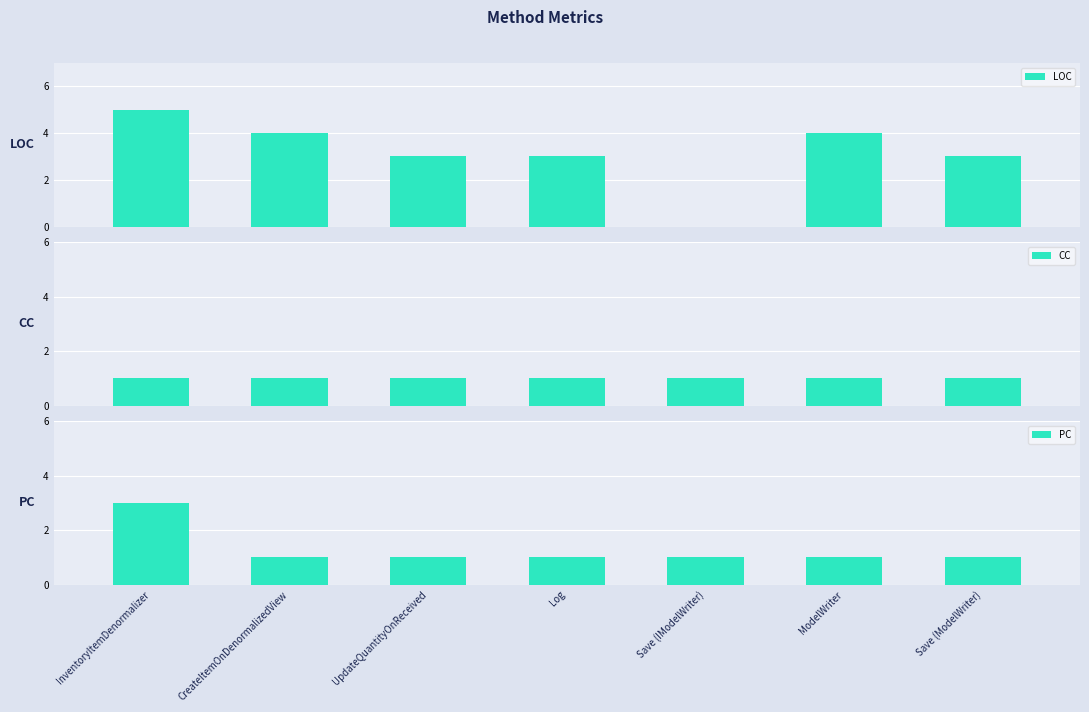

Which series changed the most between InventoryItemDenormalizer and CreateItemOnDenormalizedView?

PC